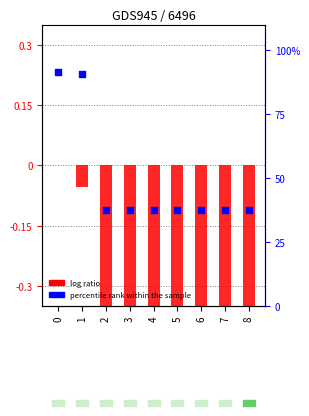

What are all the series names shown in the legend?

log ratio, percentile rank within the sample